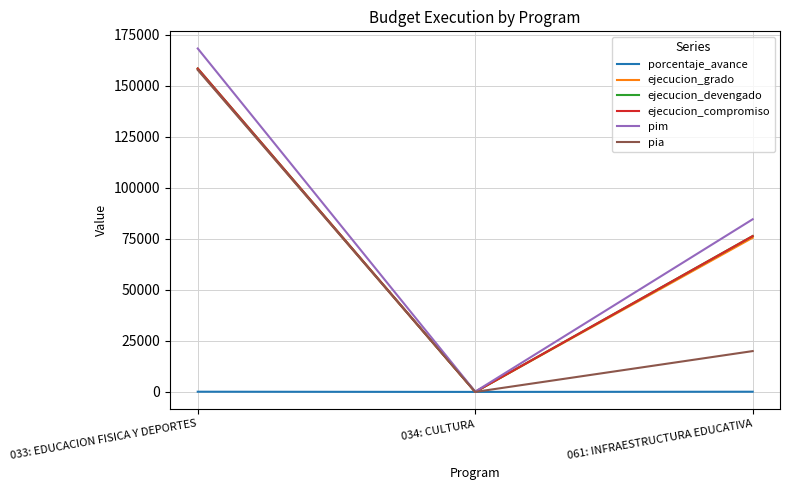

What is the value of the pim point at the 1st from the left?

168259.0